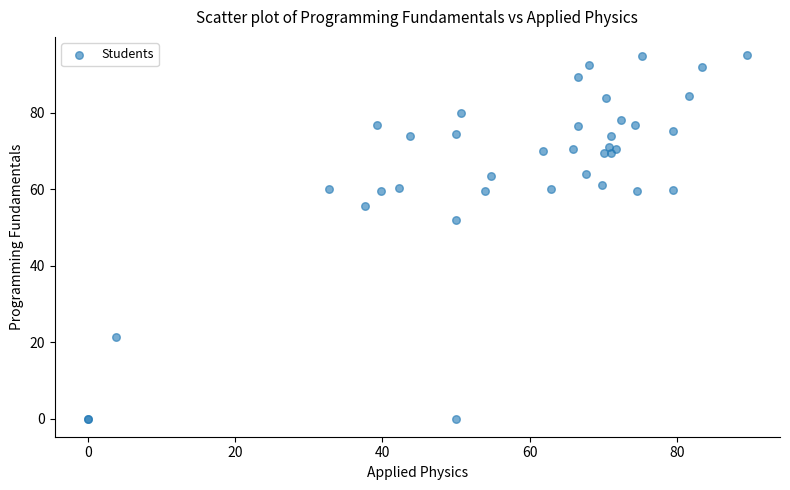

What Y value in the scatter plot is closest to 47?

51.9